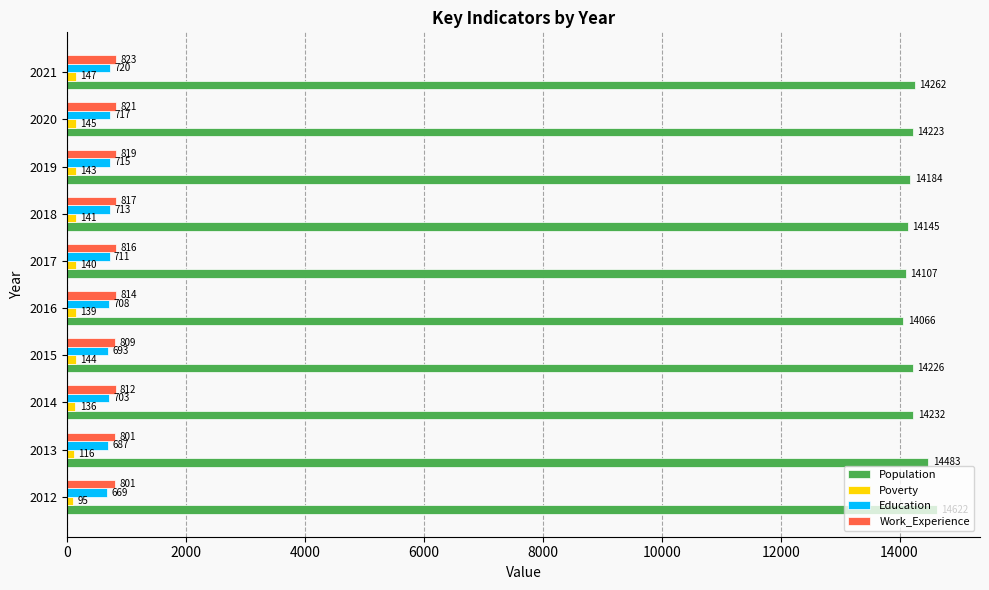

What is the highest value of the Population series?

14622